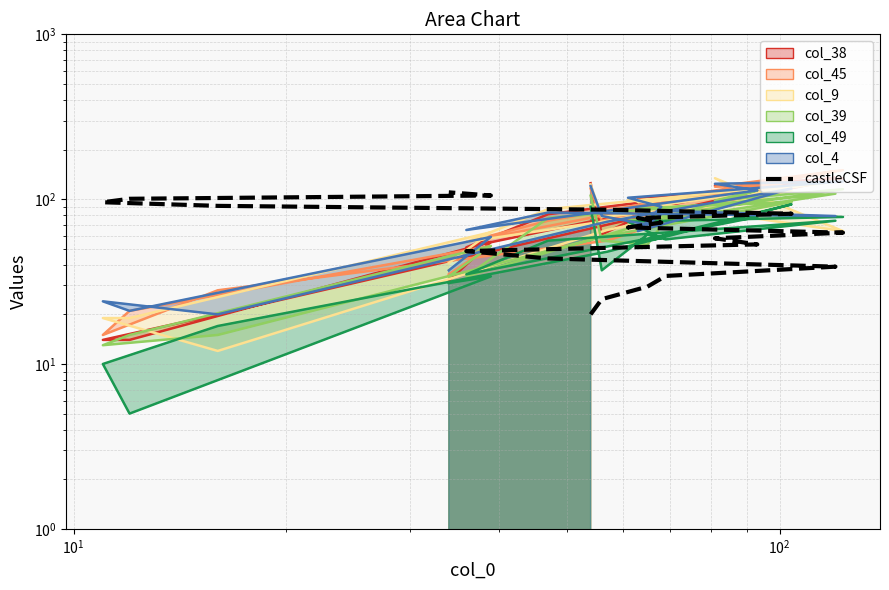

What is the difference between the maximum and minimum values?

90.0